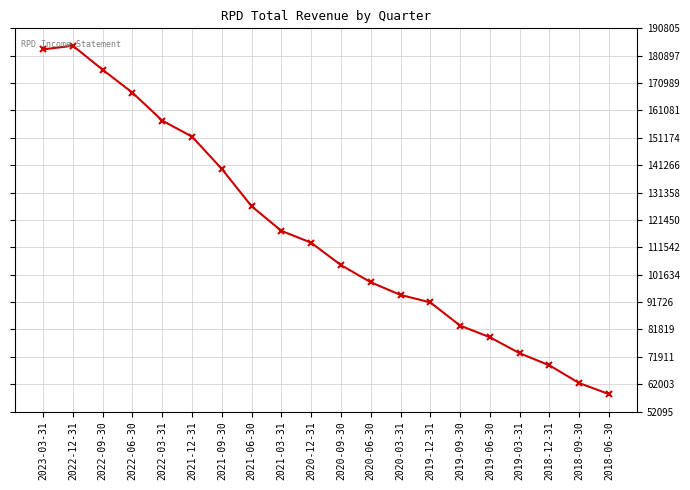

Is it true that the value at 2020-09-30 is 32441?

False